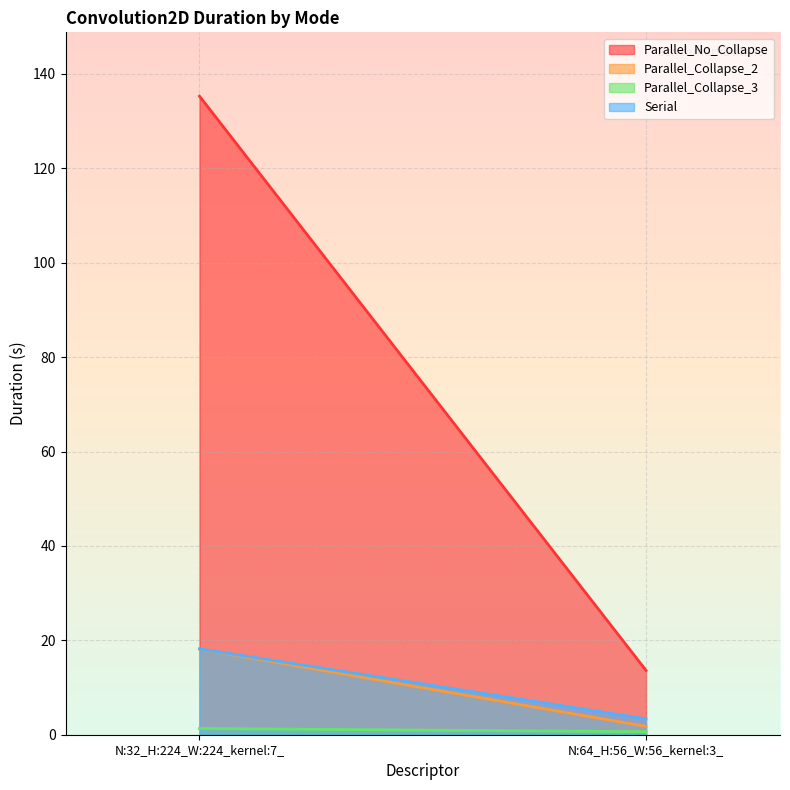

What value does the Parallel_No_Collapse series have at N:32_H:224_W:224_kernel:7_?

135.3